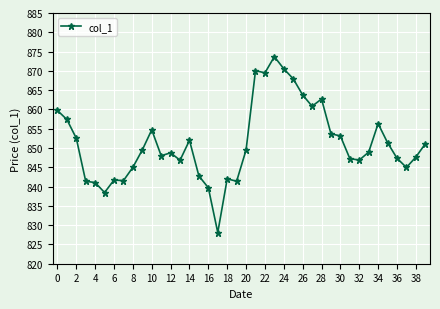

What is the maximum value shown in the chart?

873.7